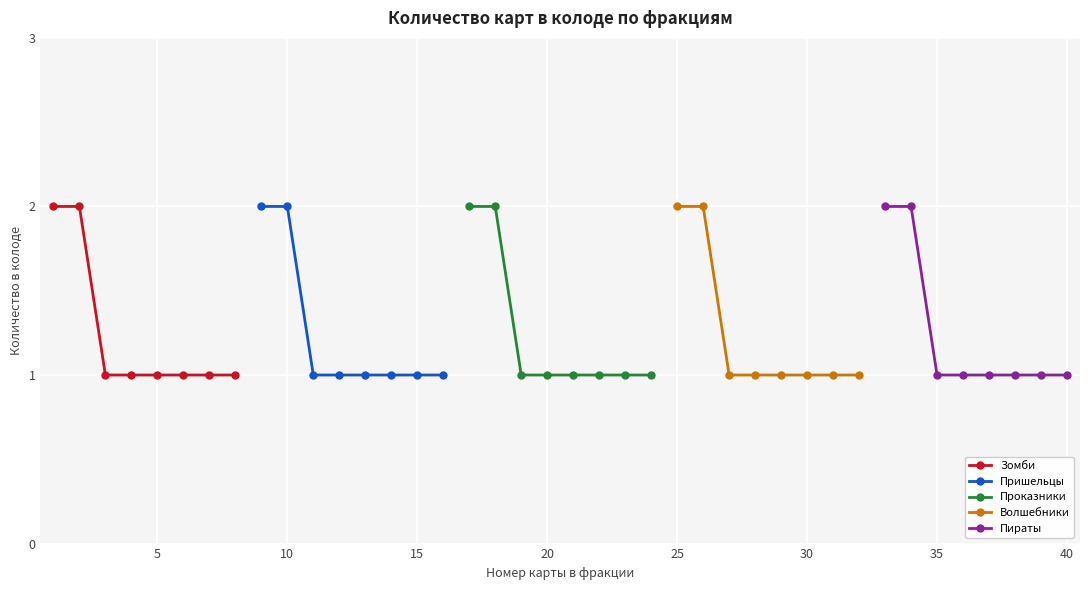

Which series has the largest total across all categories?

Зомби